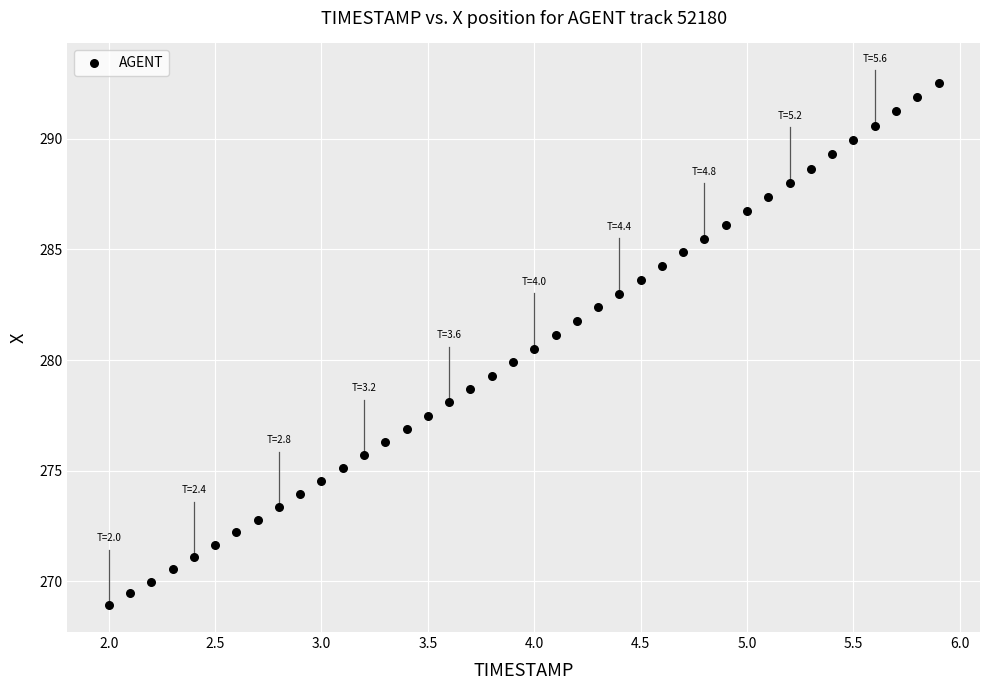

What is the range of Y values (max minus min)?

23.6